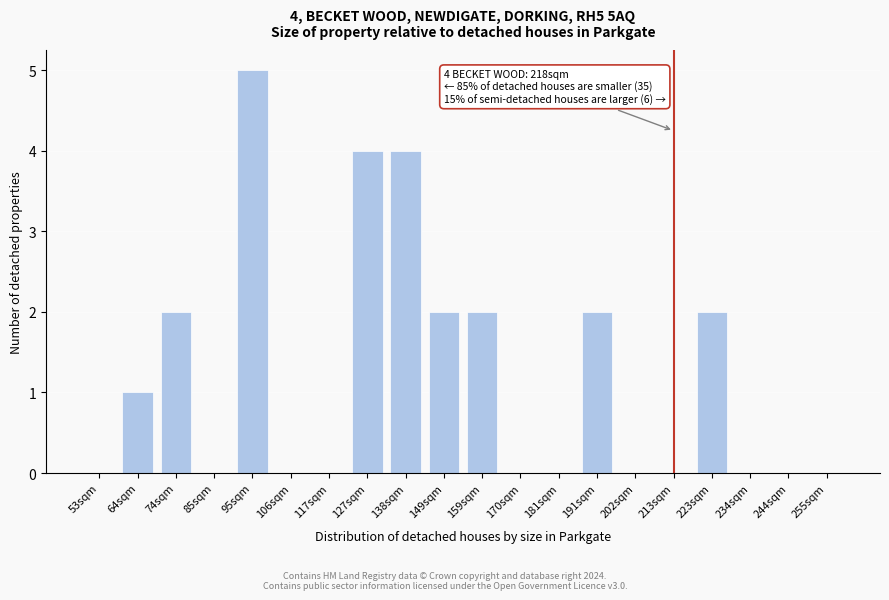

Reading right to left, transcribe all the data shown in this chart.

255sqm=0	244sqm=0	234sqm=0	223sqm=2	213sqm=0	202sqm=0	191sqm=2	181sqm=0	170sqm=0	159sqm=2	149sqm=2	138sqm=4	127sqm=4	117sqm=0	106sqm=0	95sqm=5	85sqm=0	74sqm=2	64sqm=1	53sqm=0